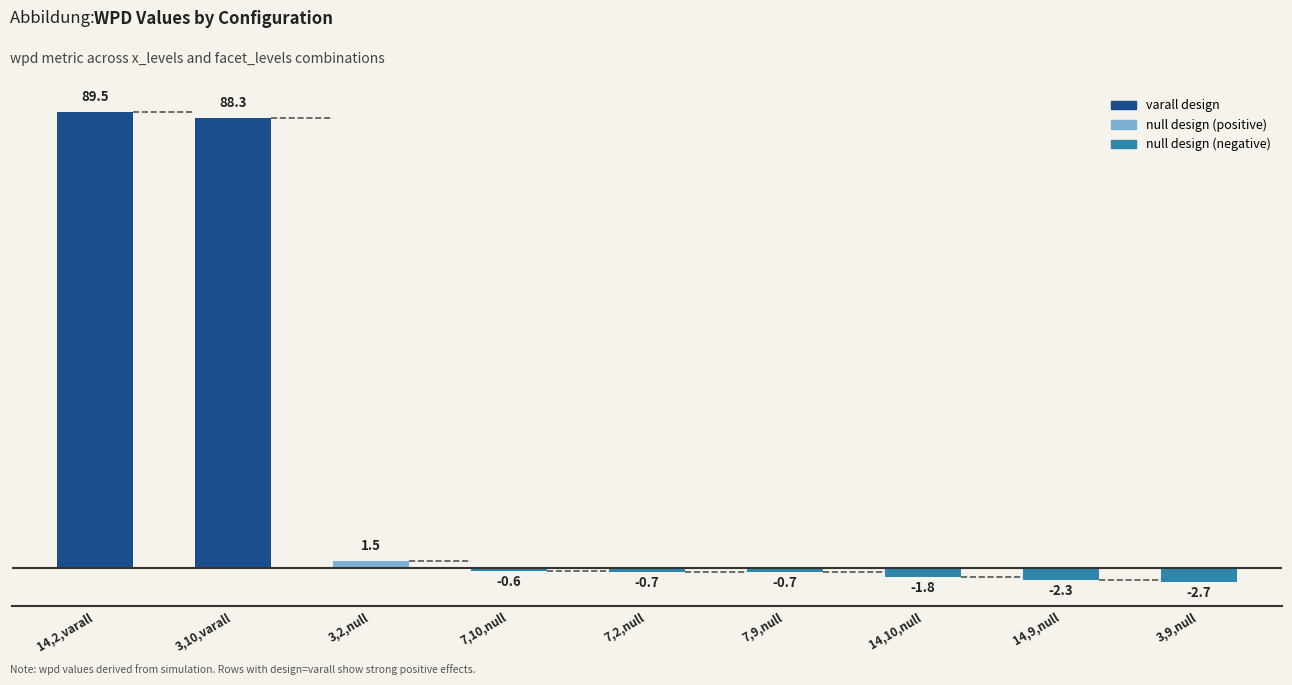

Reading left to right, extract all data points from this chart.

14,2,varall=89.5	3,10,varall=88.3	3,2,null=1.5	7,10,null=-0.6	7,2,null=-0.7	7,9,null=-0.7	14,10,null=-1.8	14,9,null=-2.3	3,9,null=-2.7